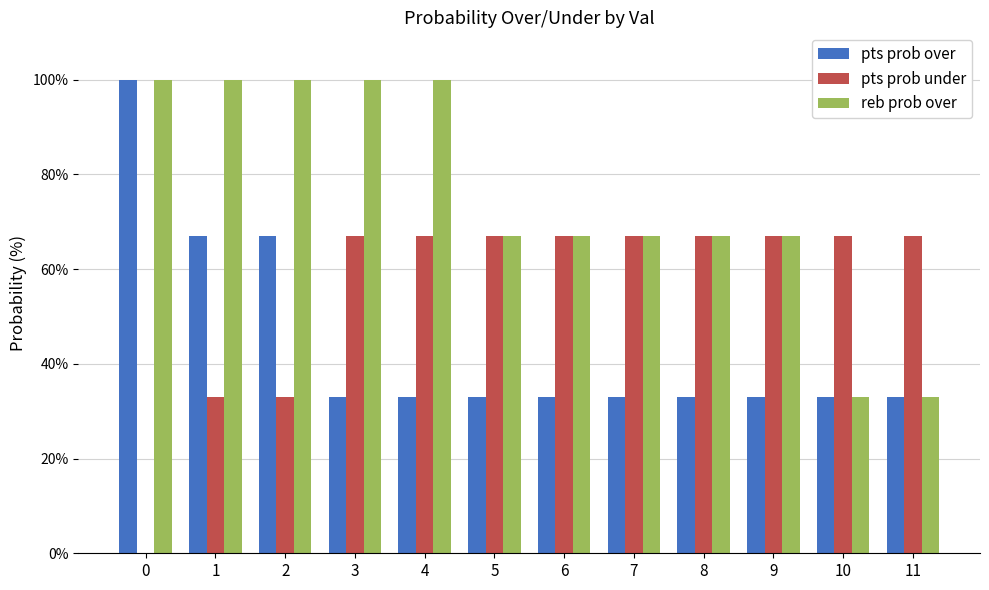

Where is pts prob over nearest to the value 0?

3